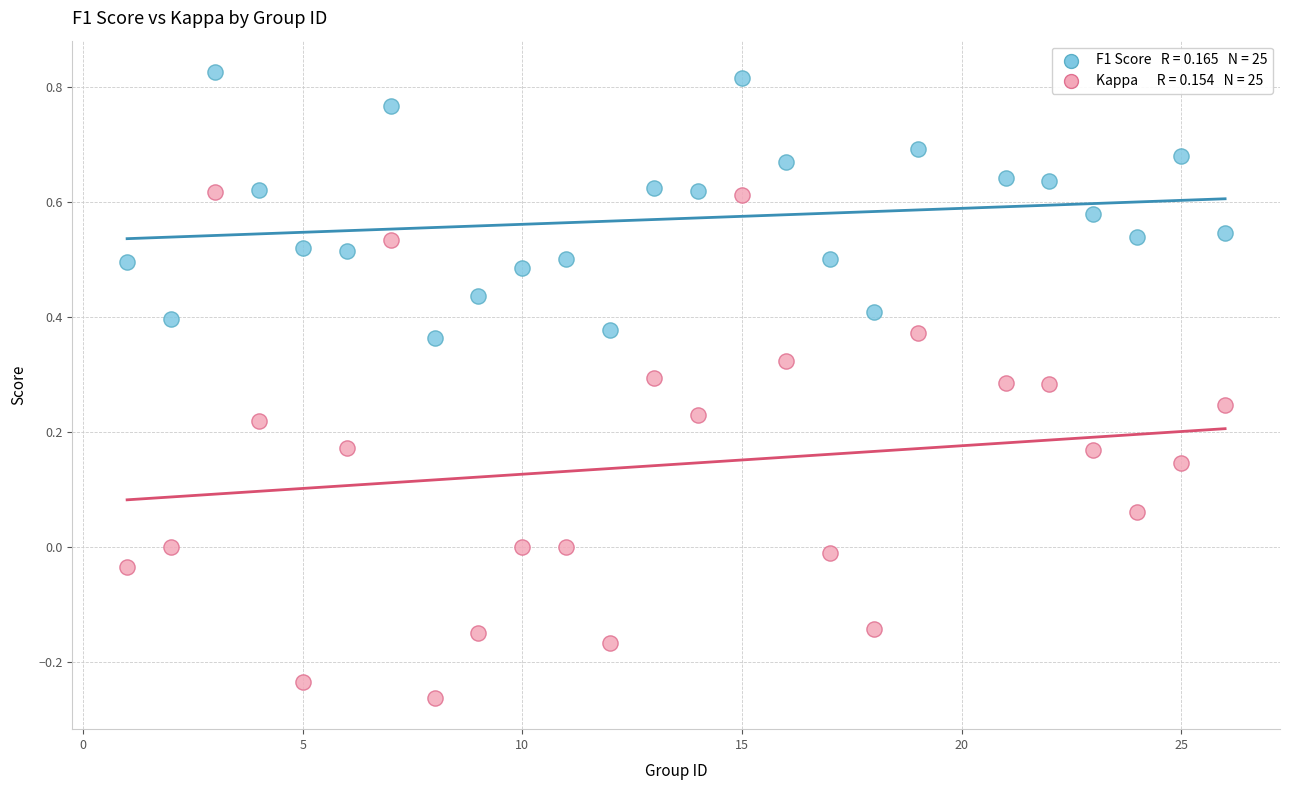

Across all data points, what is the range of X values (max minus min)?

25.0